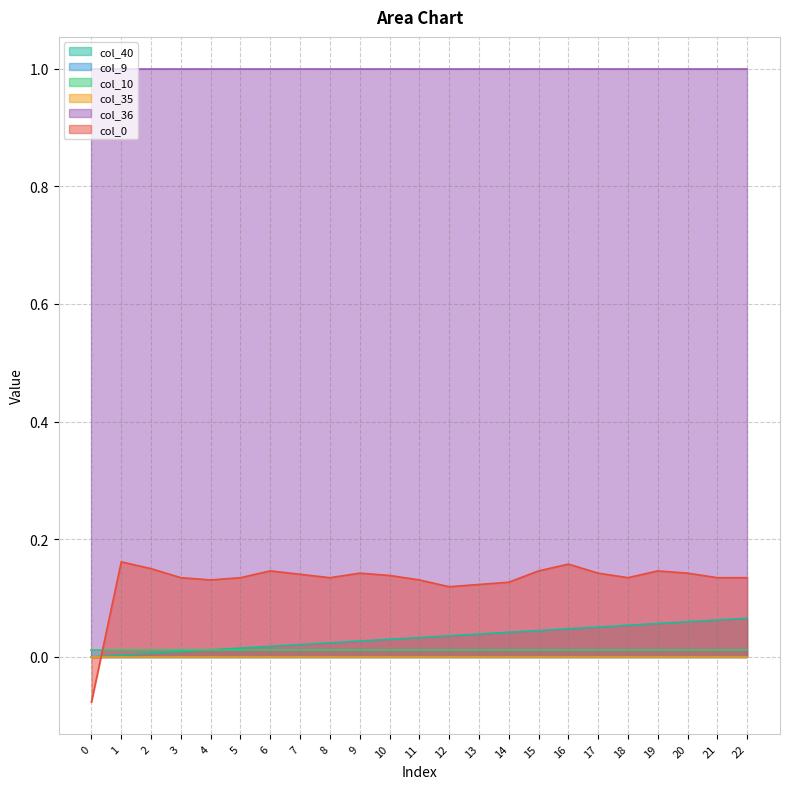

Which series has the widest spread of values?

col_0